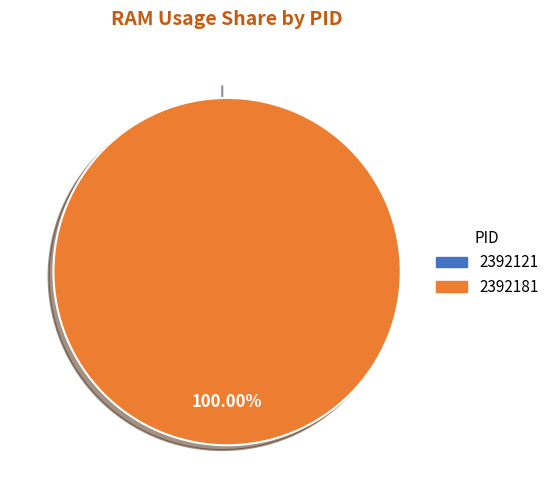

To the nearest percent, what is the difference between the largest and smallest slice percentages?

100%